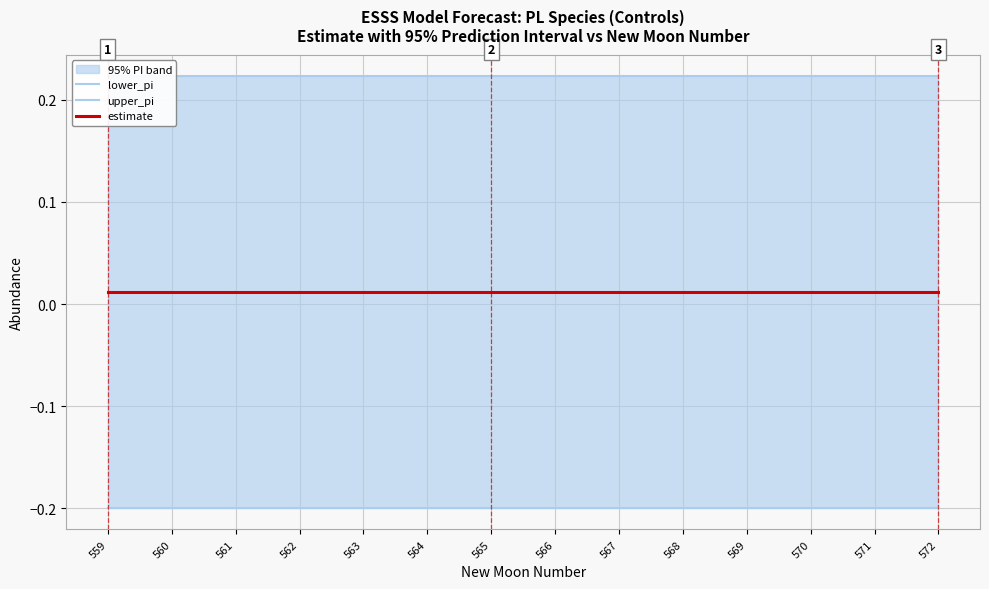

Which series has the largest range (max minus min)?

lower_pi